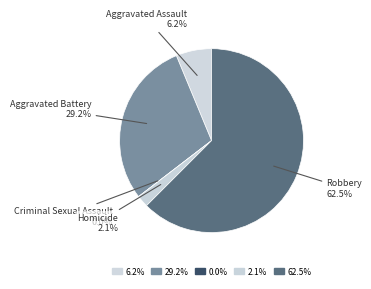

Is the sum of Aggravated Assault and Criminal Sexual Assault greater than half?

No